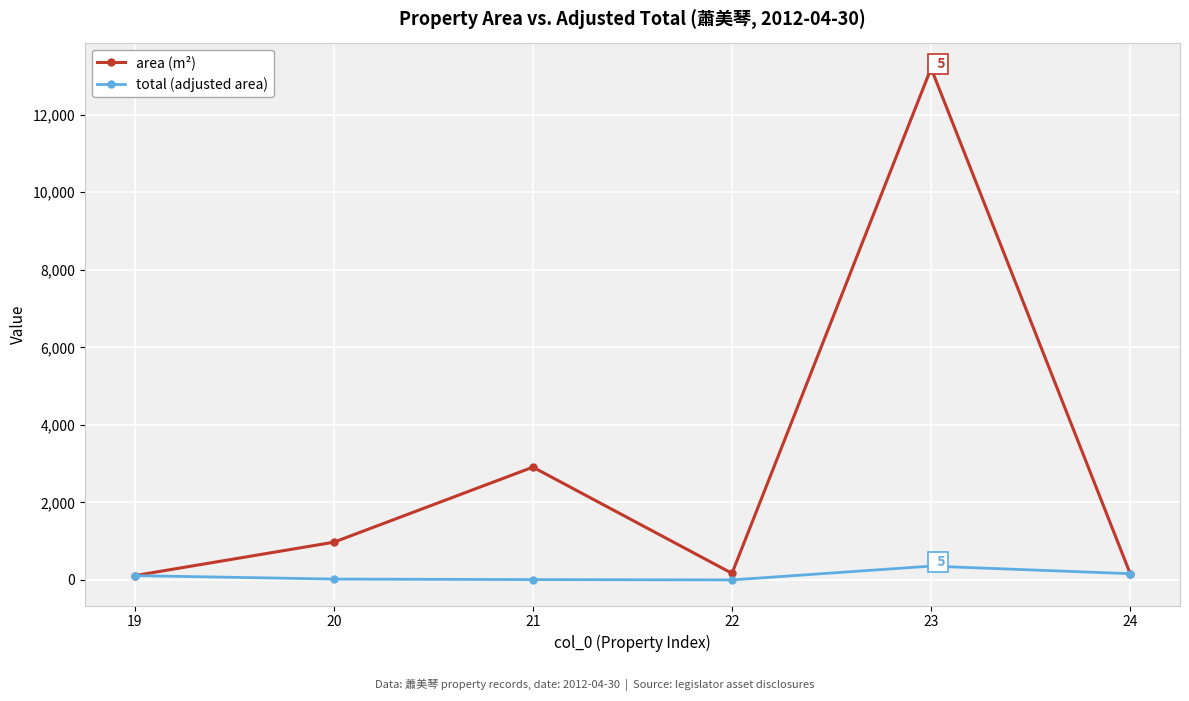

What is the value of the area (m²) point at the 3rd from the left?

2909.5